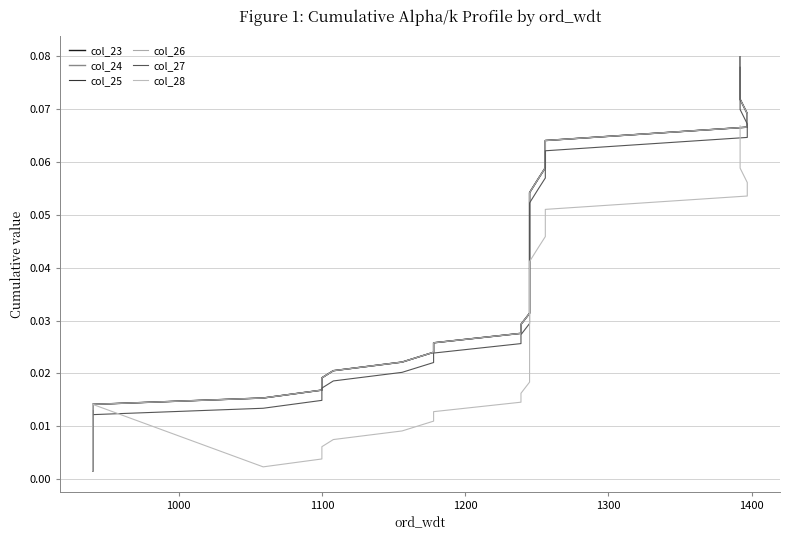

Reading left to right, what are all the values shown in this chart?

col_23: 0.0	0.0	0.0	0.0	0.0	0.0	0.0	0.0	0.0	0.0	0.0	0.0	0.0	0.0	0.0	0.0	0.0	0.0	0.0	0.0	0.0	0.0	0.0	0.0	0.0	0.0	0.1	0.1	0.1	0.1	0.1	0.1	0.1	0.1	0.1	0.1	0.1	0.1	0.1
col_24: 0.0	0.0	0.0	0.0	0.0	0.0	0.0	0.0	0.0	0.0	0.0	0.0	0.0	0.0	0.0	0.0	0.0	0.0	0.0	0.0	0.0	0.0	0.0	0.0	0.0	0.0	0.1	0.1	0.1	0.1	0.1	0.1	0.1	0.1	0.1	0.1	0.1	0.1	0.1
col_25: 0.0	0.0	0.0	0.0	0.0	0.0	0.0	0.0	0.0	0.0	0.0	0.0	0.0	0.0	0.0	0.0	0.0	0.0	0.0	0.0	0.0	0.0	0.0	0.0	0.0	0.0	0.1	0.1	0.1	0.1	0.1	0.1	0.1	0.1	0.1	0.1	0.1	0.1	0.1
col_26: 0.0	0.0	0.0	0.0	0.0	0.0	0.0	0.0	0.0	0.0	0.0	0.0	0.0	0.0	0.0	0.0	0.0	0.0	0.0	0.0	0.0	0.0	0.0	0.0	0.0	0.0	0.1	0.1	0.1	0.1	0.1	0.1	0.1	0.1	0.1	0.1	0.1	0.1	0.1
col_27: 0.0	0.0	0.0	0.0	0.0	0.0	0.0	0.0	0.0	0.0	0.0	0.0	0.0	0.0	0.0	0.0	0.0	0.0	0.0	0.0	0.0	0.0	0.0	0.0	0.0	0.0	0.0	0.1	0.1	0.1	0.1	0.1	0.1	0.1	0.1	0.1	0.1	0.1	0.1
col_28: 0.0	0.0	0.0	0.0	0.0	0.0	0.0	0.0	0.0	0.0	0.0	0.0	0.0	0.0	0.0	0.0	0.0	0.0	0.0	0.0	0.0	0.0	0.0	0.0	0.0	0.0	0.0	0.0	0.0	0.0	0.0	0.0	0.1	0.1	0.1	0.1	0.1	0.1	0.1